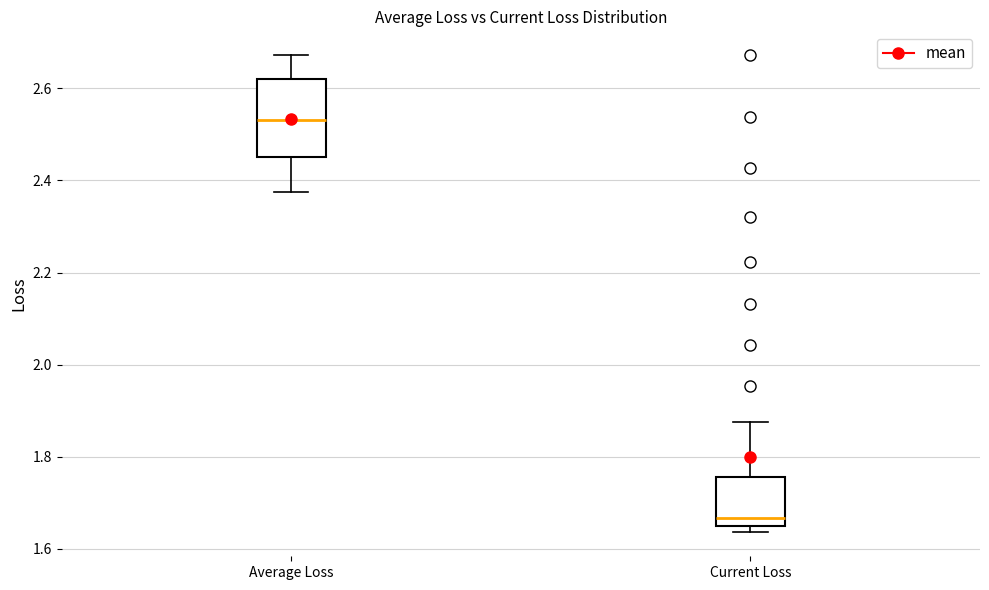

Which box has the lowest median line?

Current Loss